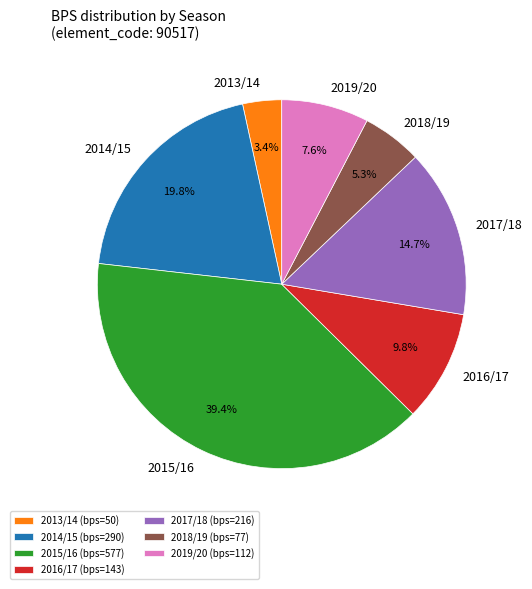

Which category has the biggest portion of the pie?

2015/16